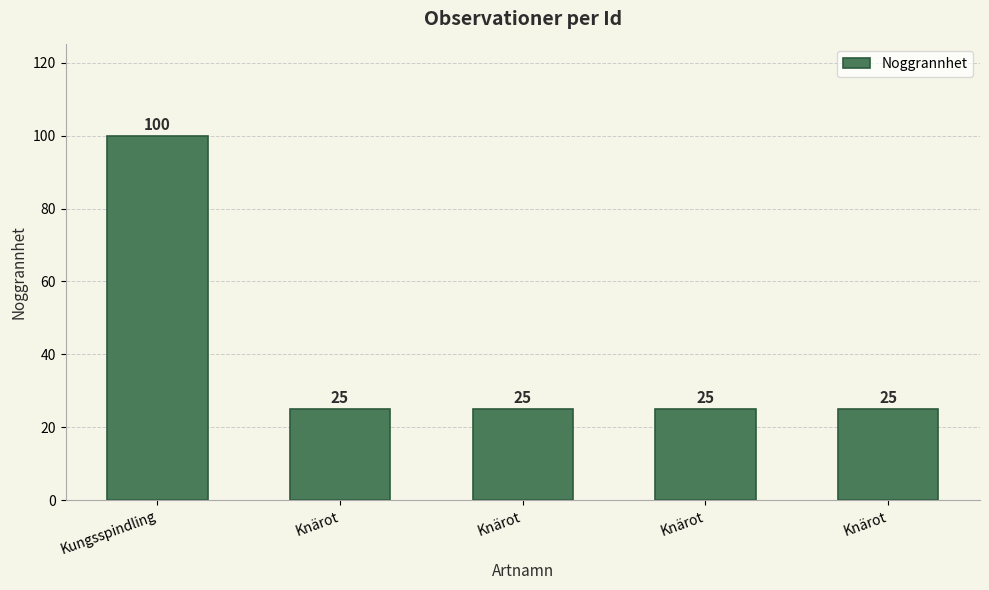

What is the sum of all values?

200